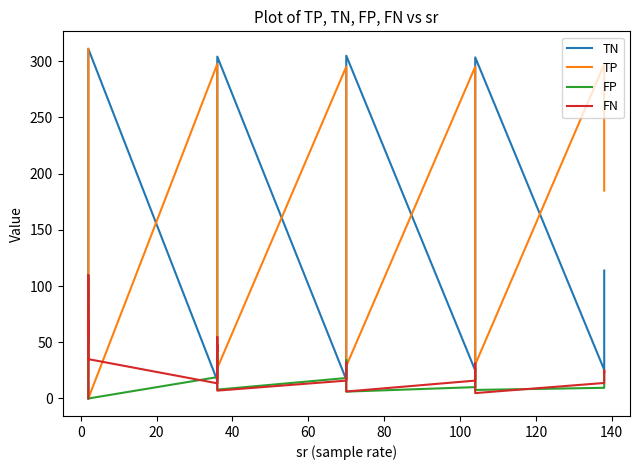

Reading left to right, list all the values displayed in this chart.

TN: 0.0	0.0	53.1	82.3	78.4	119.2	132.6	277.0	311.0	16.0	44.8	63.3	99.9	138.1	176.3	215.7	264.3	304.1	16.8	49.4	73.4	105.3	138.7	182.2	228.3	264.9	304.9	24.9	51.5	77.2	111.8	152.1	188.4	228.1	264.7	303.4	25.5	50.8	81.7	113.8
TP: 311.0	277.0	132.2	119.9	109.1	70.4	48.2	0.0	0.0	297.5	240.5	194.4	164.9	118.3	101.2	81.0	58.6	27.0	295.1	254.6	212.0	177.1	140.7	110.4	85.7	59.7	28.8	295.1	255.7	214.9	176.9	141.6	112.2	88.5	62.2	30.2	297.2	259.5	216.9	184.9
FP: 35.0	69.0	50.9	55.7	94.6	88.8	109.4	0.0	0.0	19.0	24.2	40.7	39.1	34.9	31.7	26.3	12.7	7.9	18.2	19.6	30.6	32.7	34.3	25.8	13.7	12.1	6.1	10.1	17.5	26.8	26.2	20.9	19.6	13.9	12.3	7.6	9.5	18.2	22.3	24.2
FN: 0.0	0.0	109.8	88.1	63.9	67.6	55.8	69.0	35.0	13.5	36.5	47.6	42.1	54.7	36.8	23.0	10.4	7.0	15.9	22.4	30.0	30.9	32.3	27.6	18.3	9.3	6.2	15.9	21.3	27.1	31.1	31.4	25.8	15.5	6.8	4.8	13.8	17.5	25.1	23.1